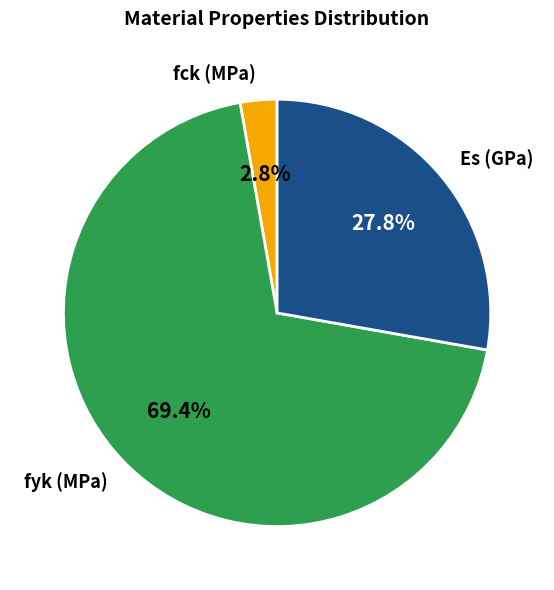

Which category has the biggest portion of the pie?

fyk (MPa)